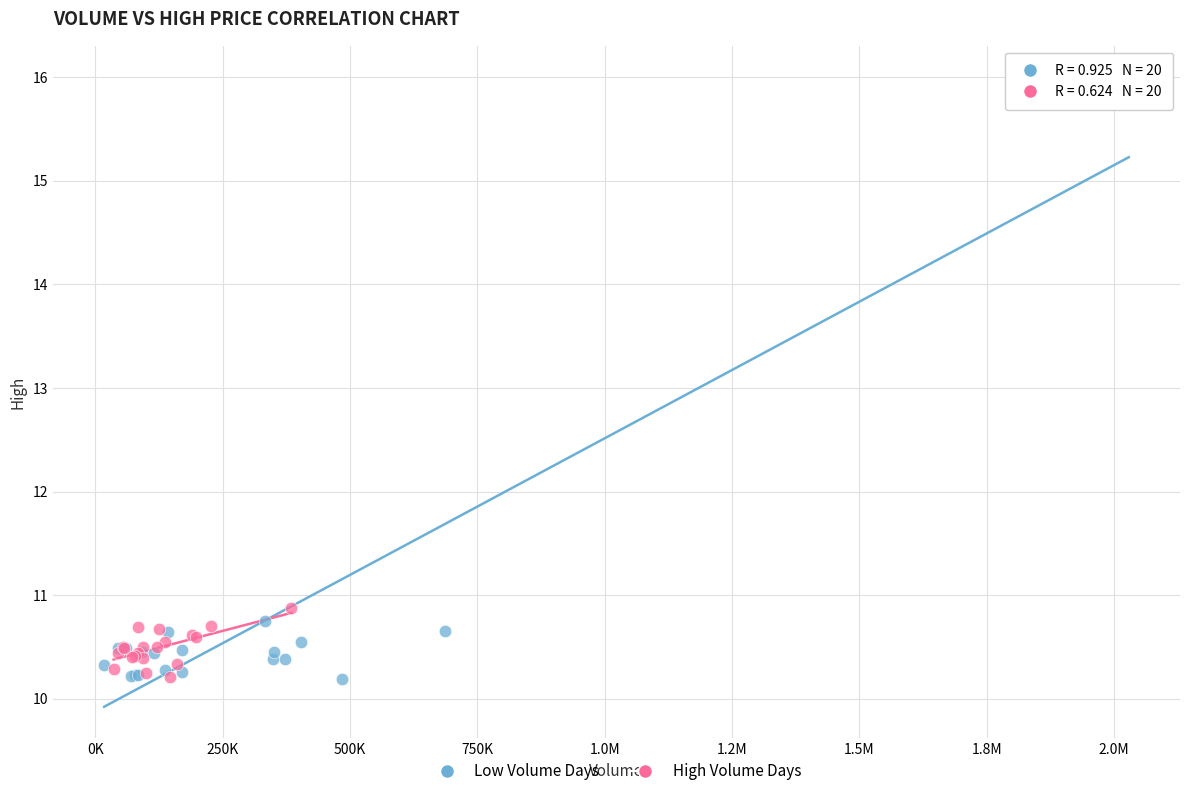

Which series contains the highest Y value?

Low Volume Days